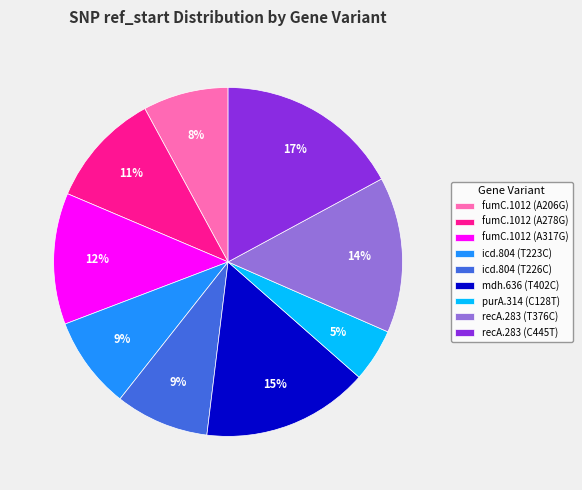

How many slices are in this pie chart?

9